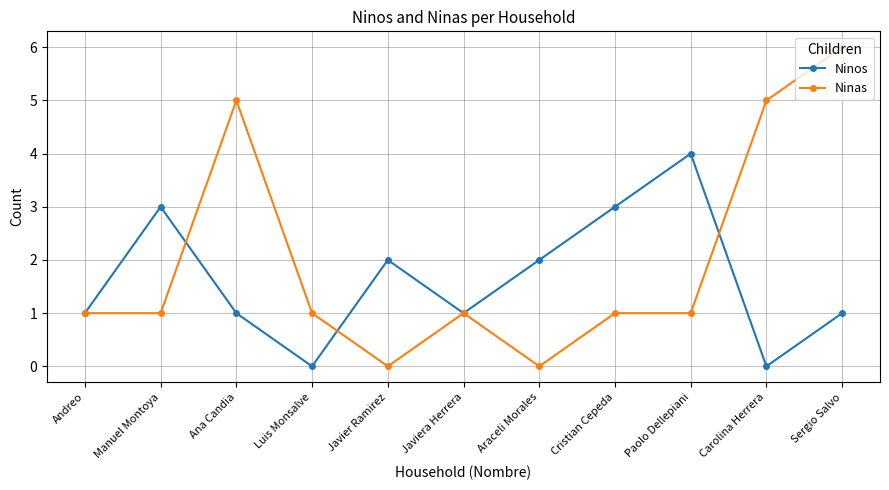

What is the difference between the highest and lowest values at Paolo Dellepiani?

3